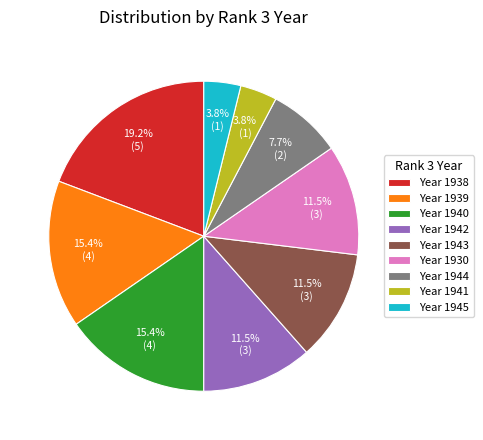

Approximately how many times larger is the value at Year 1940 compared to Year 1930?

1.3